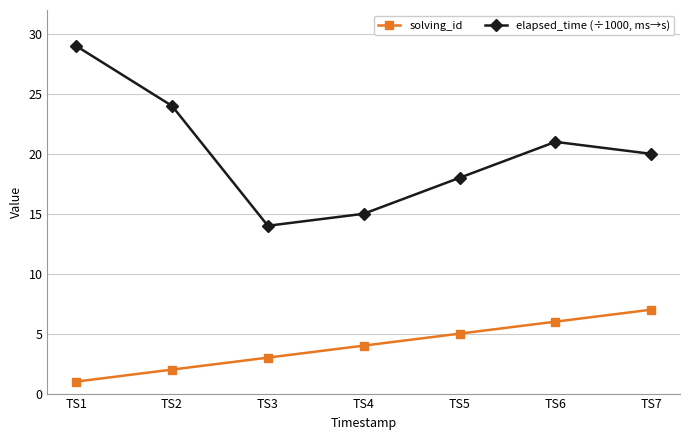

Which series has the widest spread of values?

elapsed_time (÷1000, ms→s)